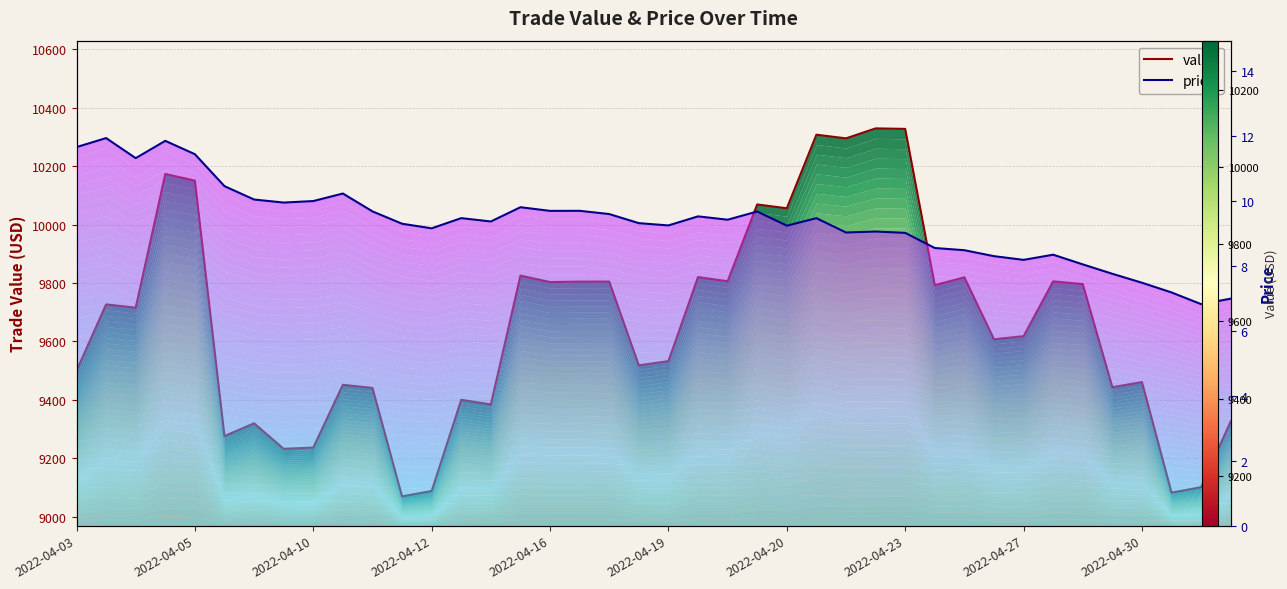

Which series has the largest range (max minus min)?

value